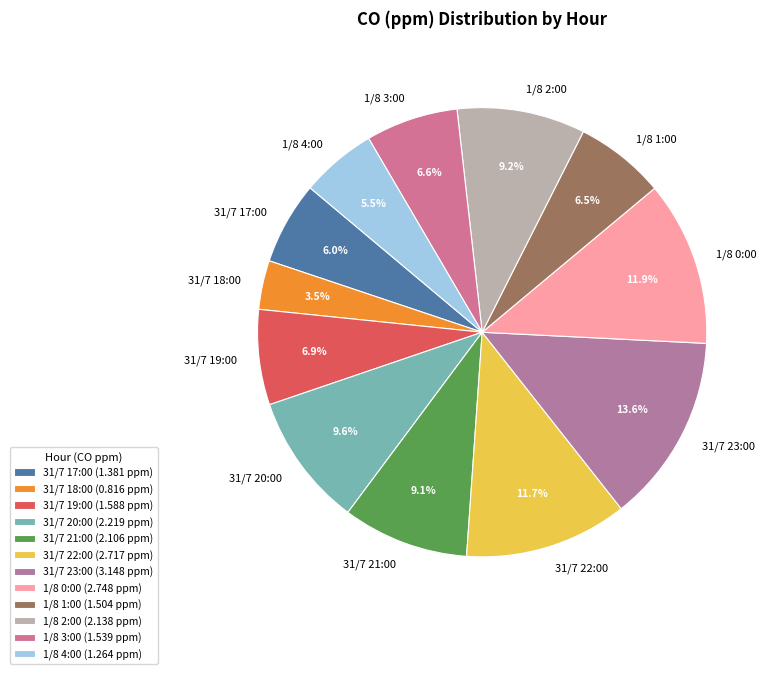

Combined, do 1/8 0:00 and 1/8 4:00 account for over 50%?

No